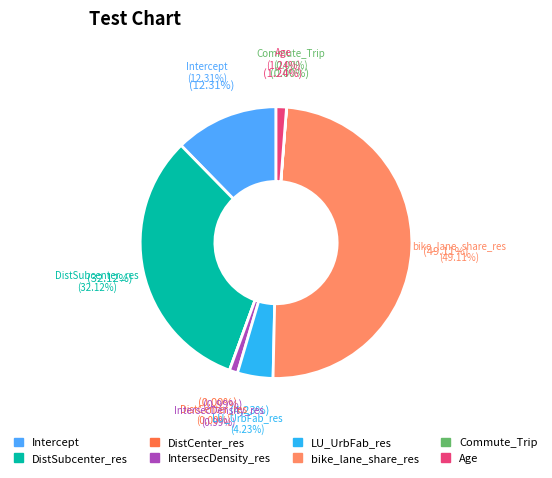

What percentage do LU_UrbFab_res and IntersecDensity_res together represent?

5.2%